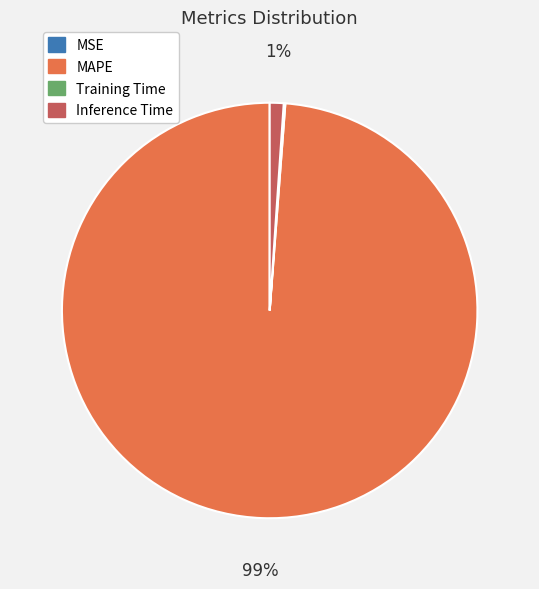

True or false: Inference Time accounts for 12% of the total.

False